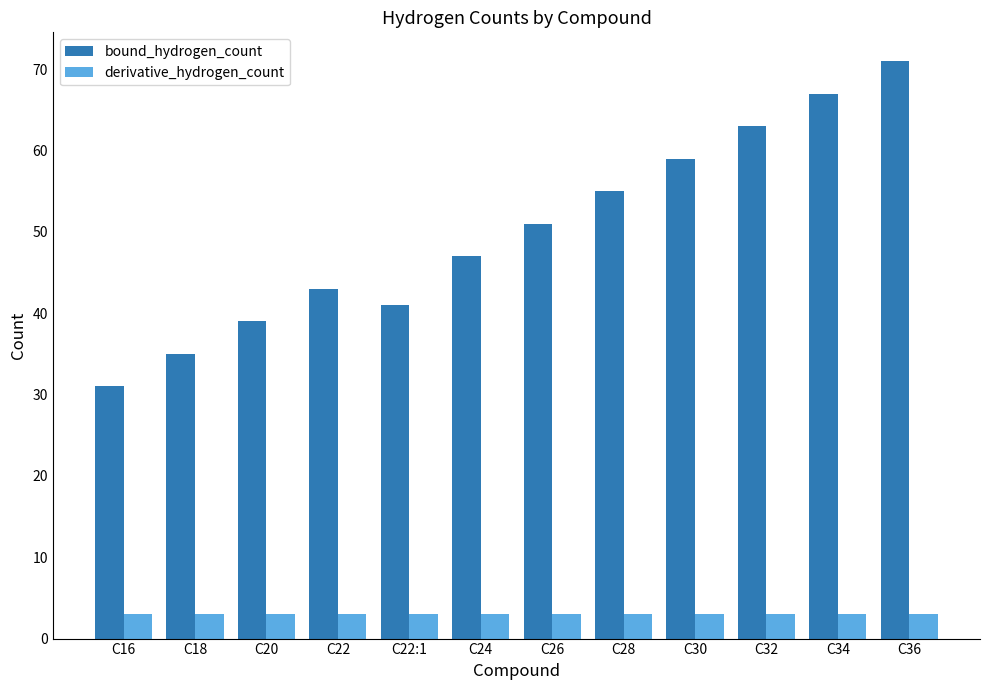

Is it true that derivative_hydrogen_count equals 3 at C18?

True